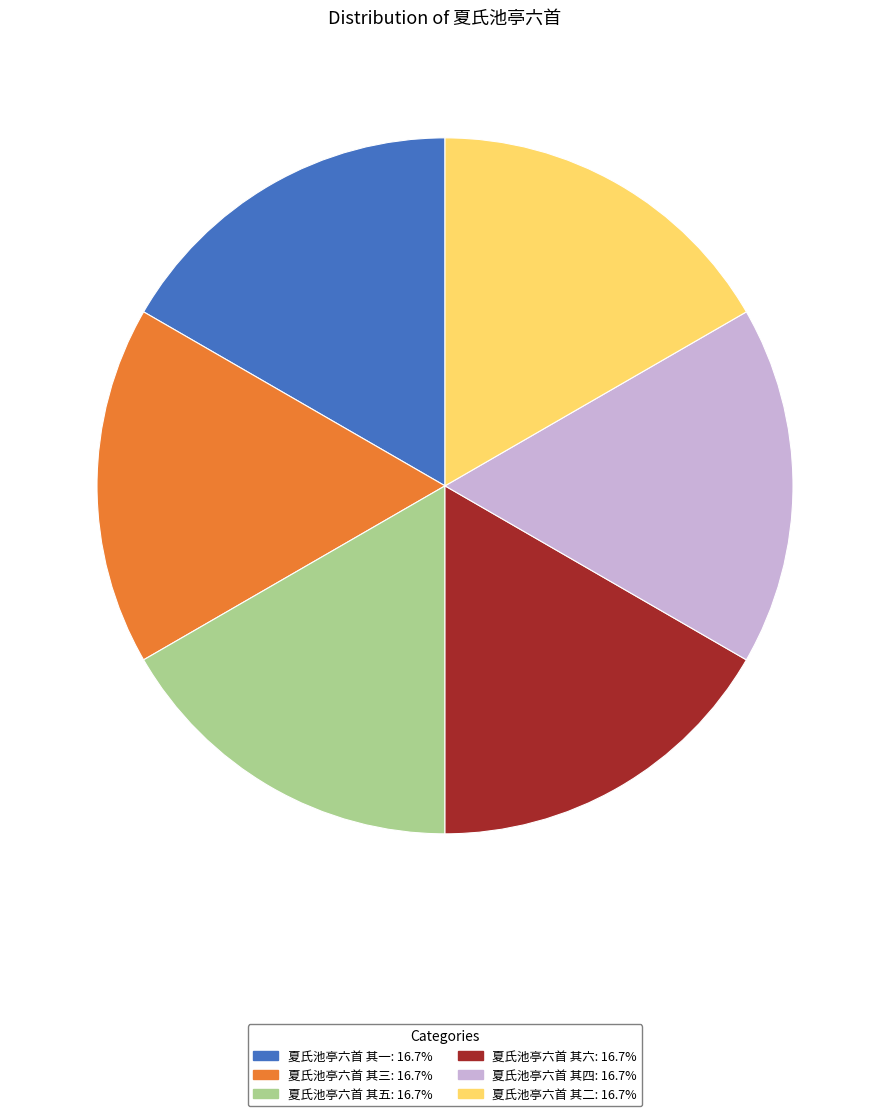

How many slices are in this pie chart?

6